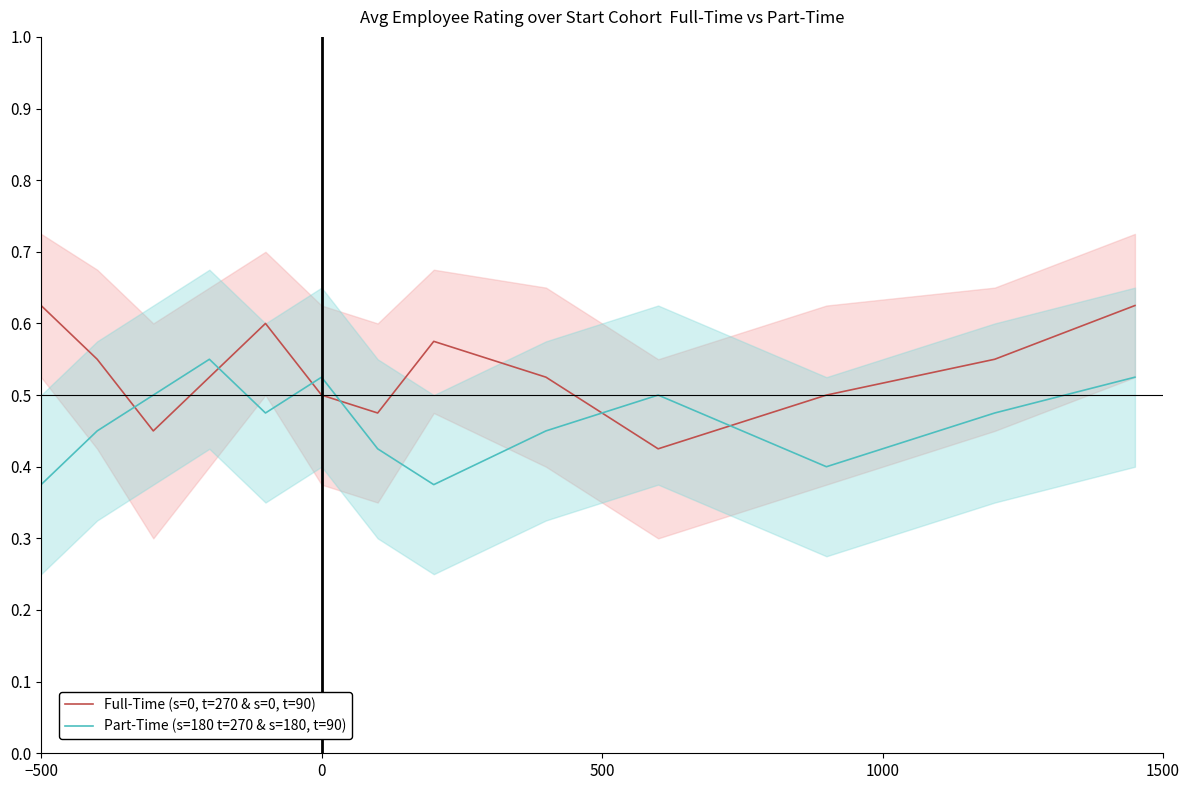

What is the difference between the second highest and minimum values in the Part-Time (s=180 t=270 & s=180, t=90) series?

0.2